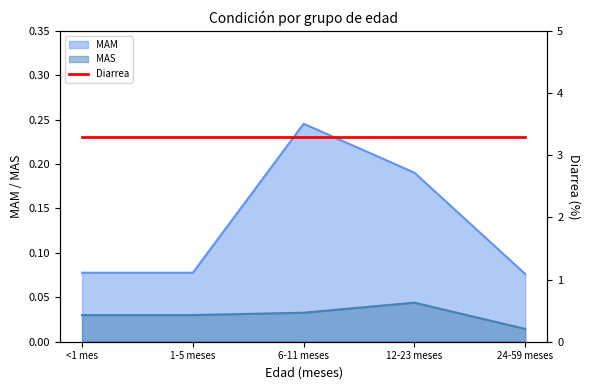

True or false: MAM and MAS cross at least once.

False